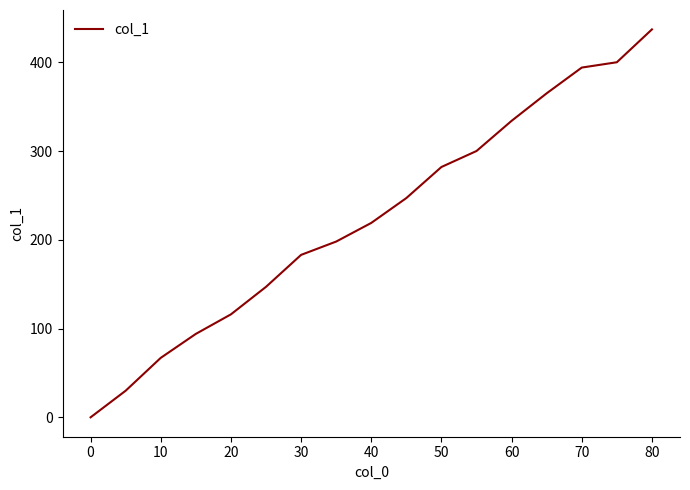

Reading right to left, transcribe all the data shown in this chart.

437	400	394	365	334	300	282	247	219	198	183	147	116	94	67	30	0